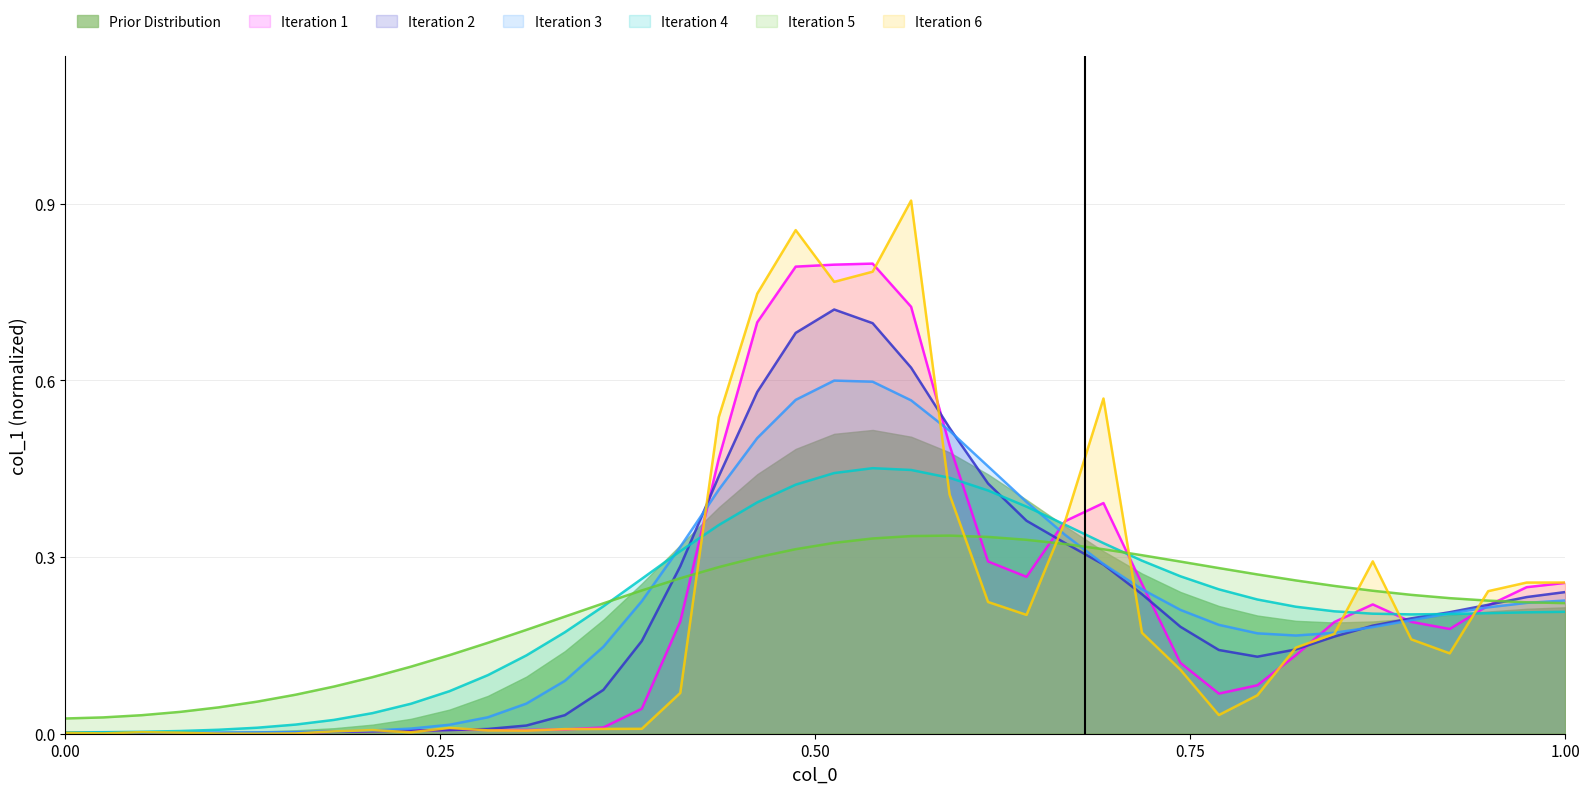

Rank the series by their maximum value, from highest to lowest.

Iteration 6, Iteration 1, Iteration 2, Iteration 3, Prior Distribution, Iteration 4, Iteration 5